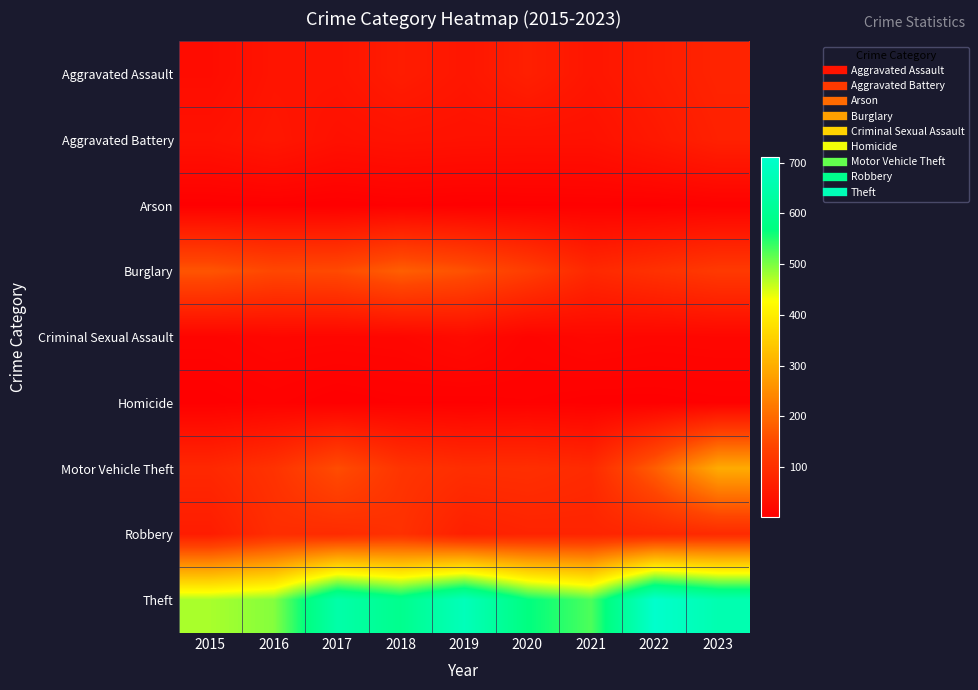

List the series in order of their peak value, highest first.

Theft, Motor Vehicle Theft, Burglary, Robbery, Aggravated Assault, Aggravated Battery, Criminal Sexual Assault, Homicide, Arson